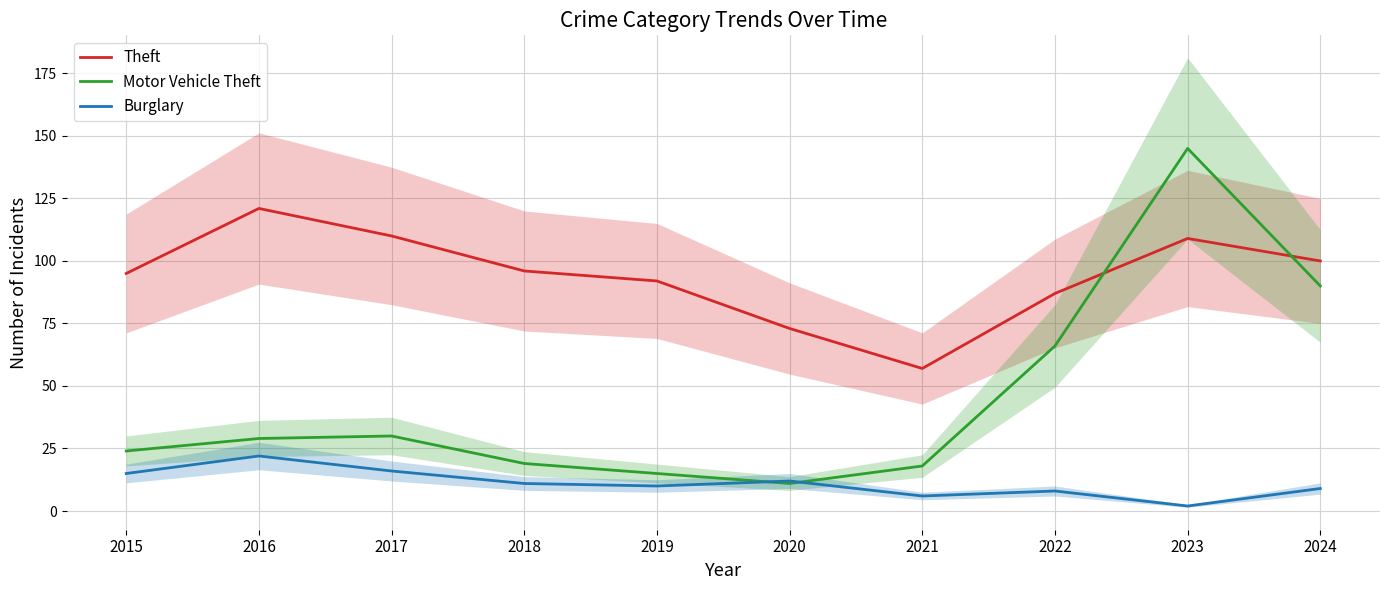

True or false: Theft has a value of 161 at 2015.

False